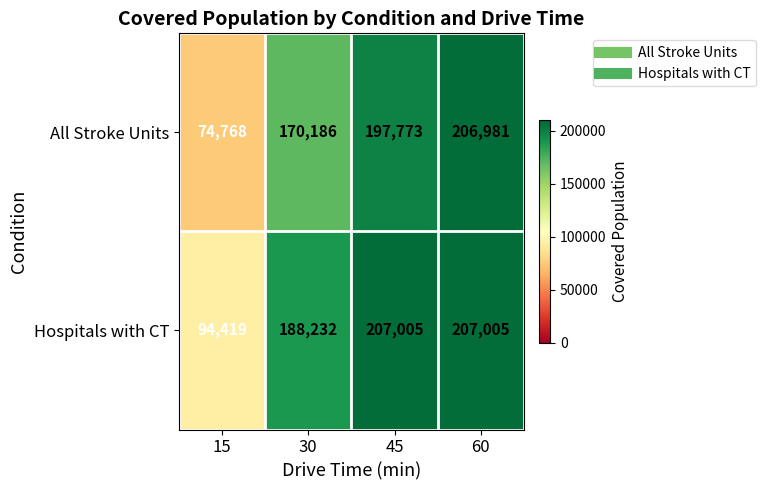

True or false: Hospitals with CT has a value of 94419 at 15.

True